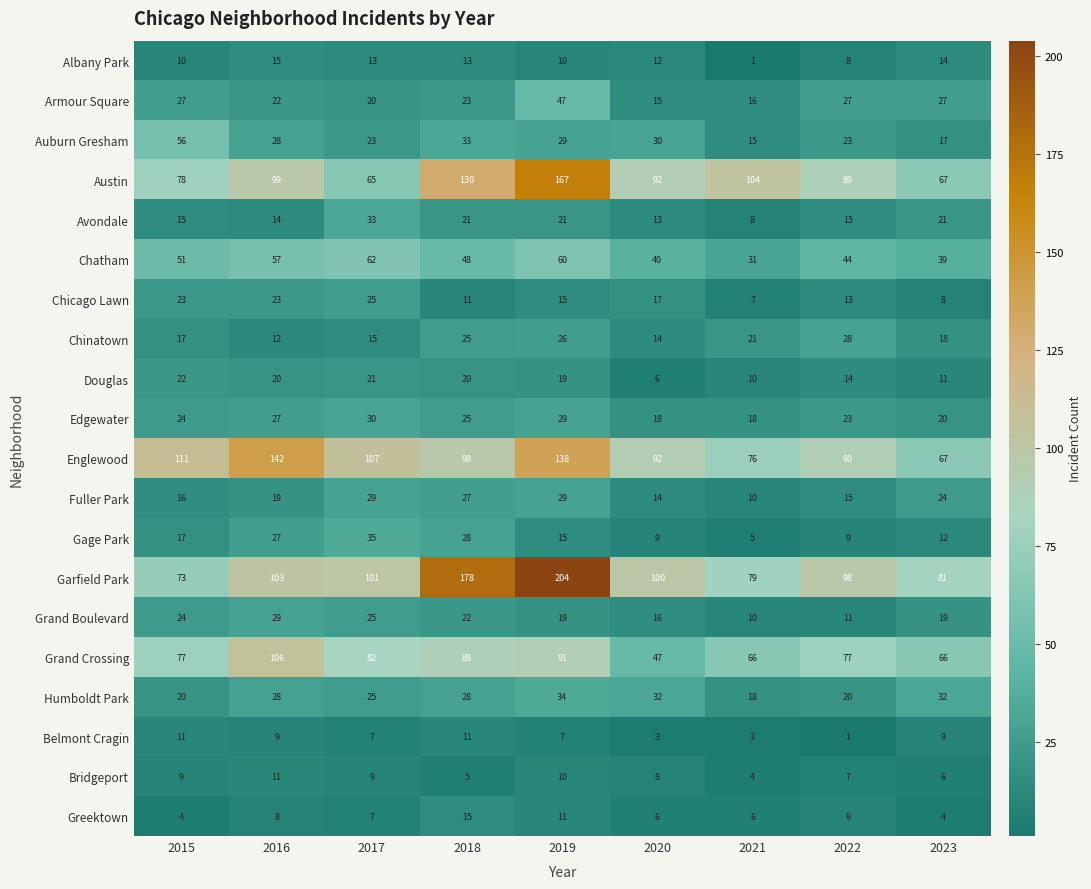

What is the difference between the highest and lowest values at 2016?

134